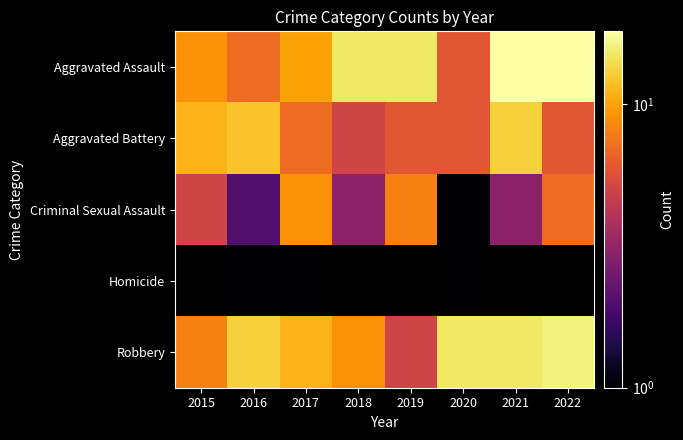

What is the average value of the Robbery series?

11.5